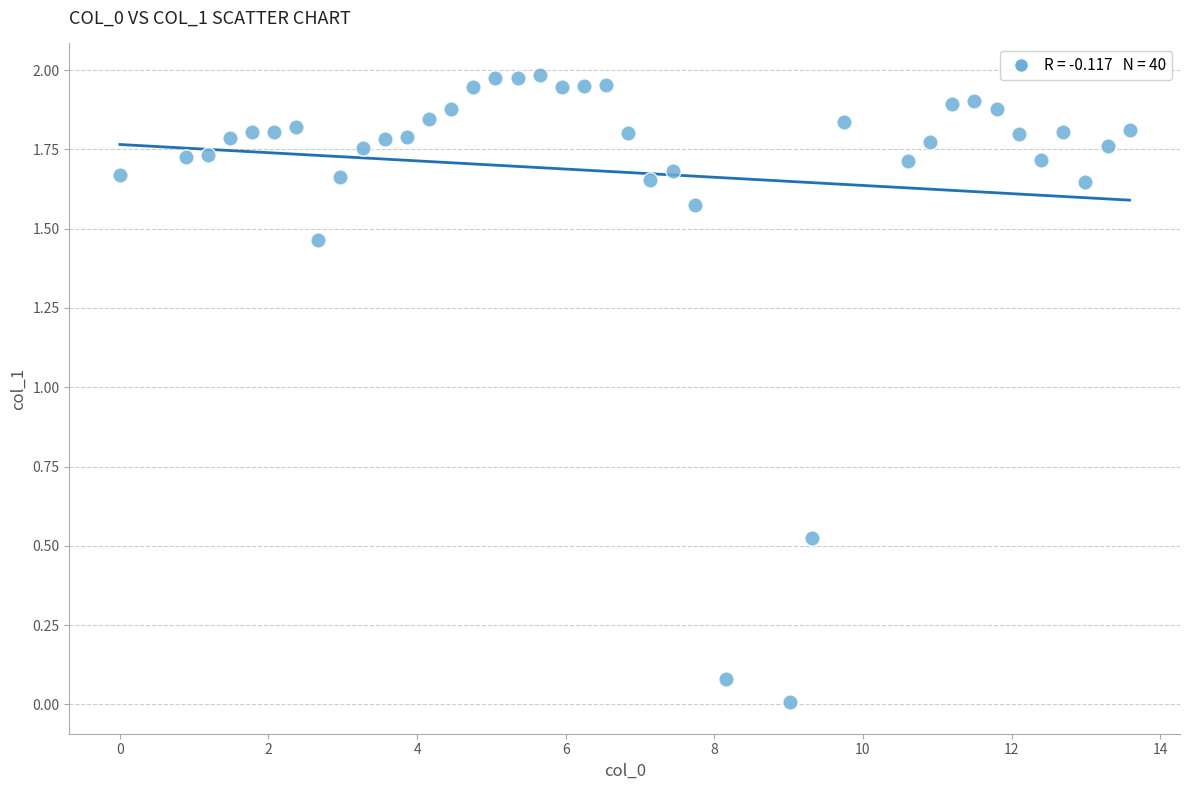

What is the range of X values (max minus min)?

13.6